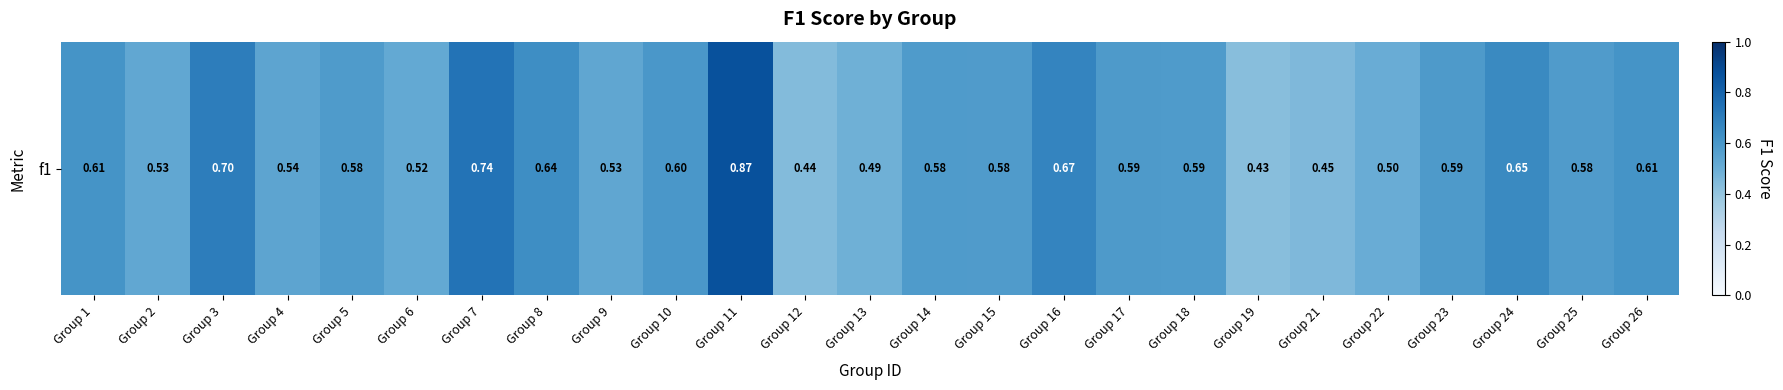

What is the sum of all values?

14.6